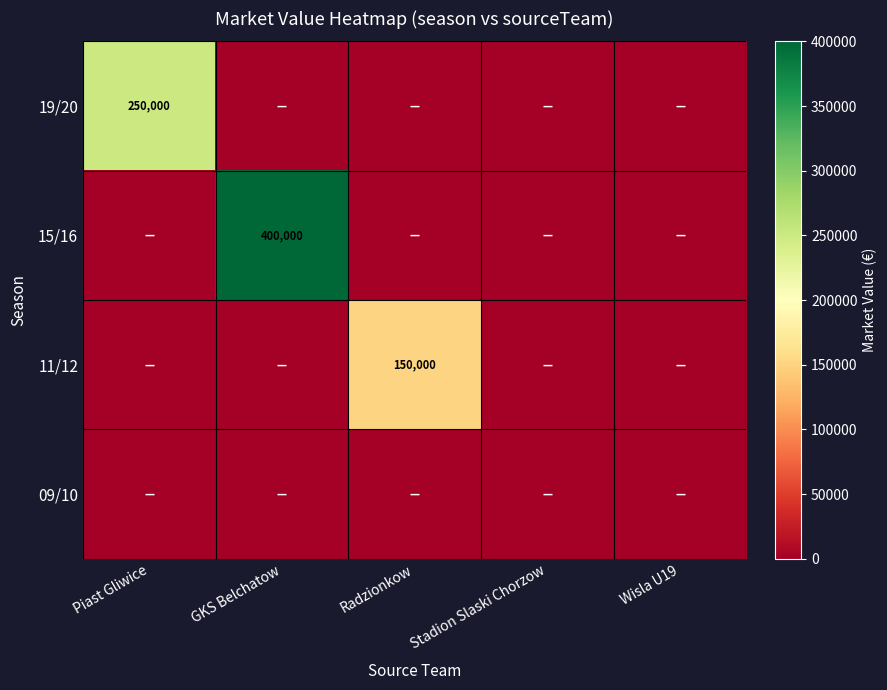

Is it true that 15/16 equals 400000 at GKS Belchatow?

True